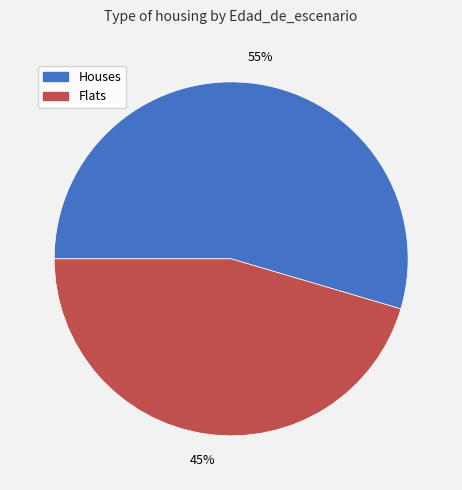

Is there a majority slice in this chart?

Yes